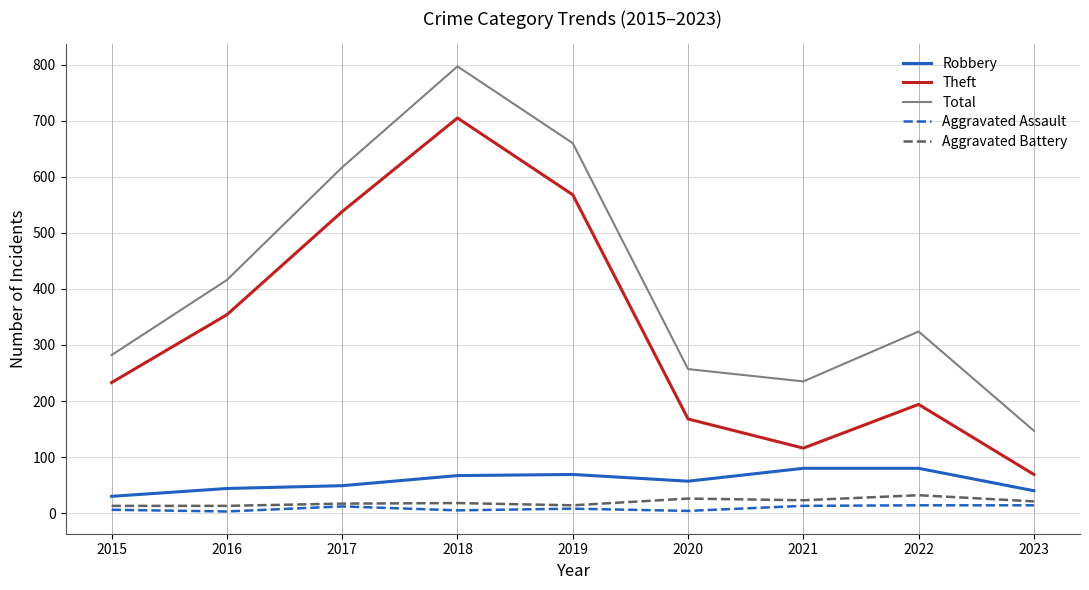

Rank the series by their maximum value, from lowest to highest.

Aggravated Assault, Aggravated Battery, Robbery, Theft, Total